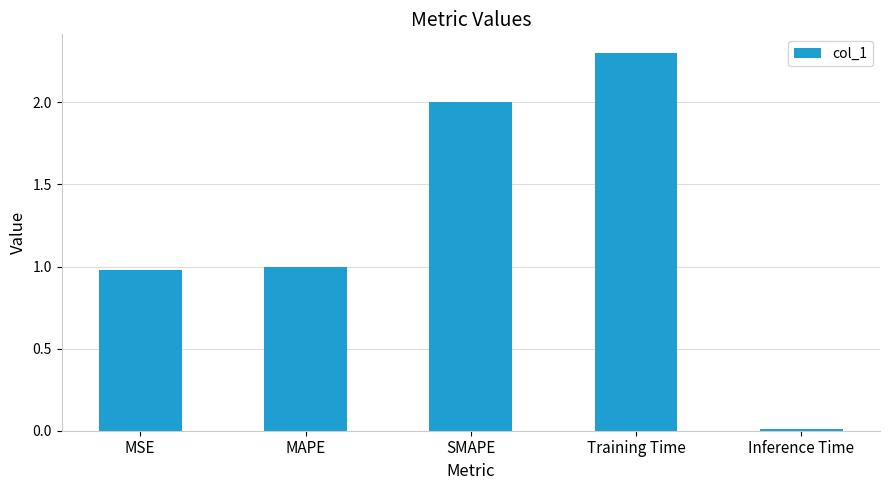

The value at MAPE is 0.6. True or false?

False